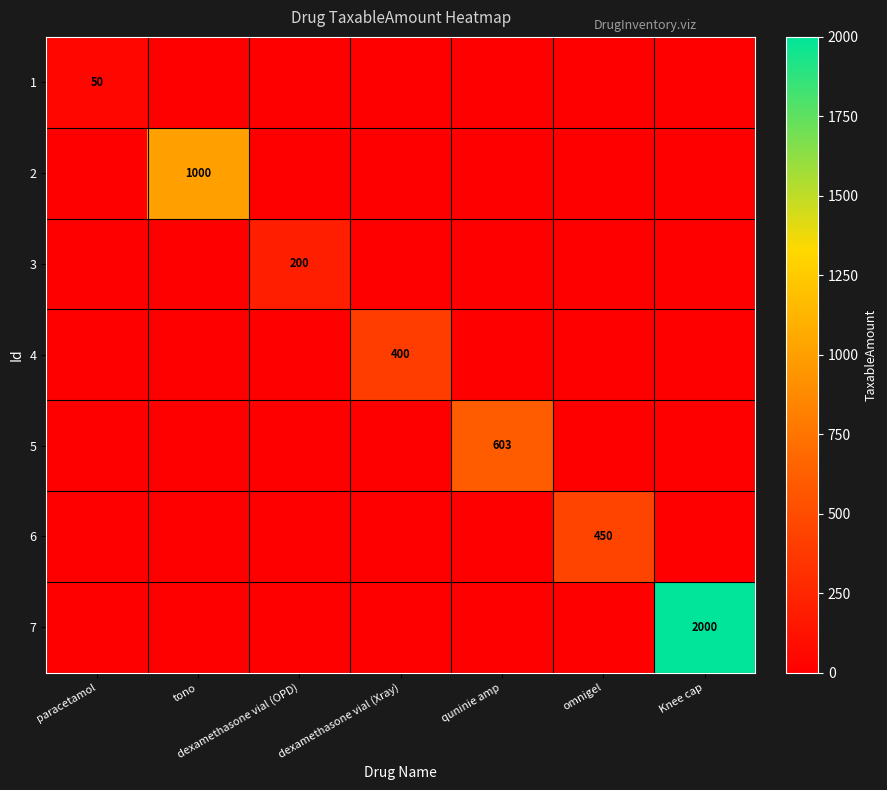

Is it true that 7 equals 2792 at Knee cap?

False